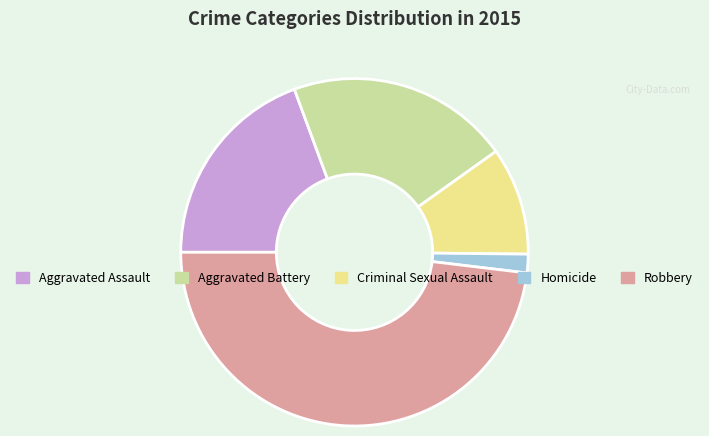

Do Criminal Sexual Assault and Aggravated Assault together represent more than half of the pie?

No